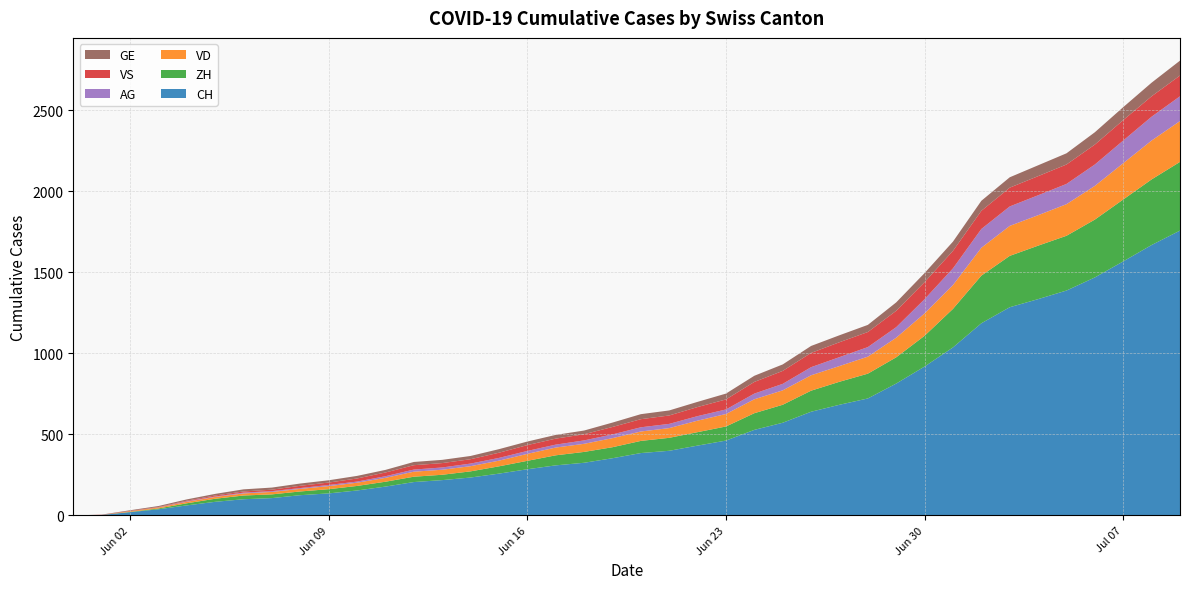

Reading right to left, what are all the values shown in this chart?

CH: 1758	1669	1568	1469	1388	1335	1285	1186	1037	919	814	722	683	640	572	528	462	431	399	385	353	325	309	285	258	234	218	206	178	154	136	125	107	100	84	62	38	20	3	0
VD: 252	240	224	208	195	188	185	172	147	138	121	105	97	95	89	86	77	71	60	58	56	50	48	43	35	32	31	31	24	20	19	16	15	13	11	9	6	4	0	0
ZH: 424	405	382	357	338	330	317	294	238	190	162	153	142	130	111	103	87	83	80	75	68	67	62	52	45	38	33	33	30	28	26	23	23	23	19	13	5	2	0	0
VS: 128	126	126	123	120	118	116	112	108	105	101	93	92	88	80	72	62	56	52	50	46	38	37	36	32	27	27	27	23	19	15	14	9	7	6	4	2	2	1	0
AG: 153	147	140	132	125	123	120	116	103	88	65	59	55	50	40	35	28	28	26	26	23	21	18	18	17	16	14	13	10	7	7	5	5	5	3	3	1	0	0	0
GE: 92	84	80	76	69	67	64	62	57	56	52	44	43	43	40	38	36	32	31	31	27	23	23	22	22	20	20	20	16	16	14	14	13	13	10	8	6	4	1	0